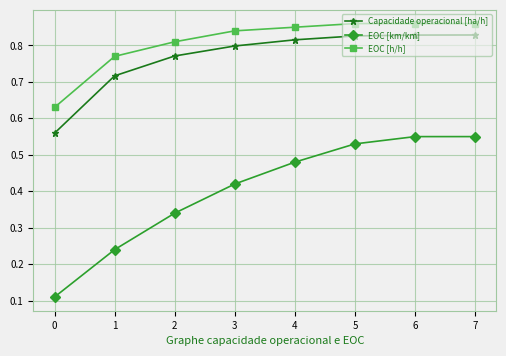

How many EOC [h/h] values are between 0 and 1?

8